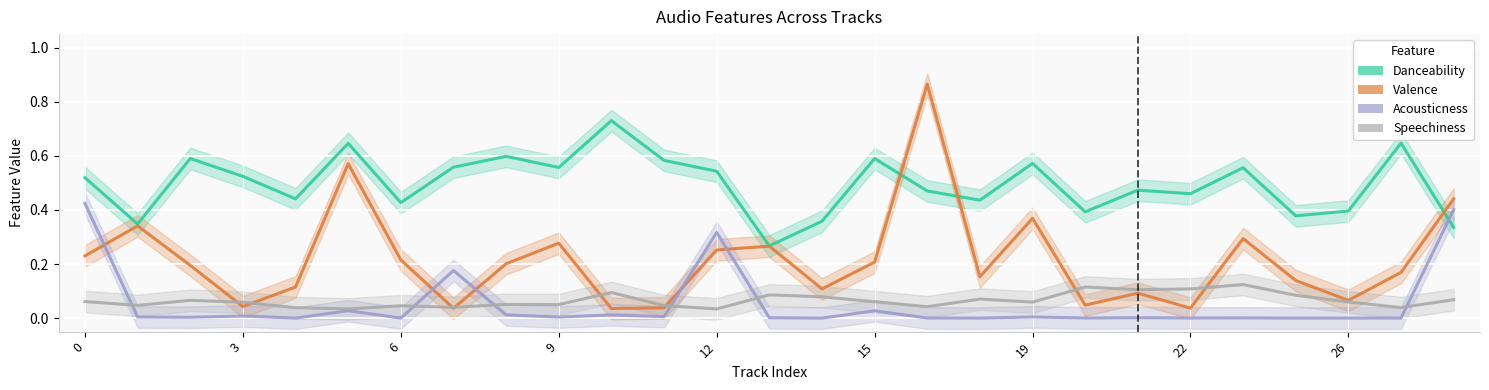

Which series has the largest range (max minus min)?

valence